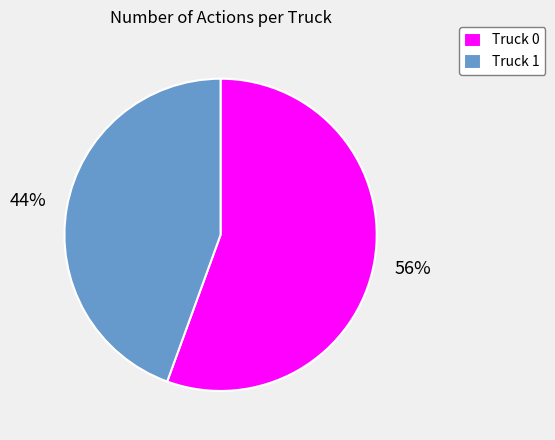

How many slices are in this pie chart?

2